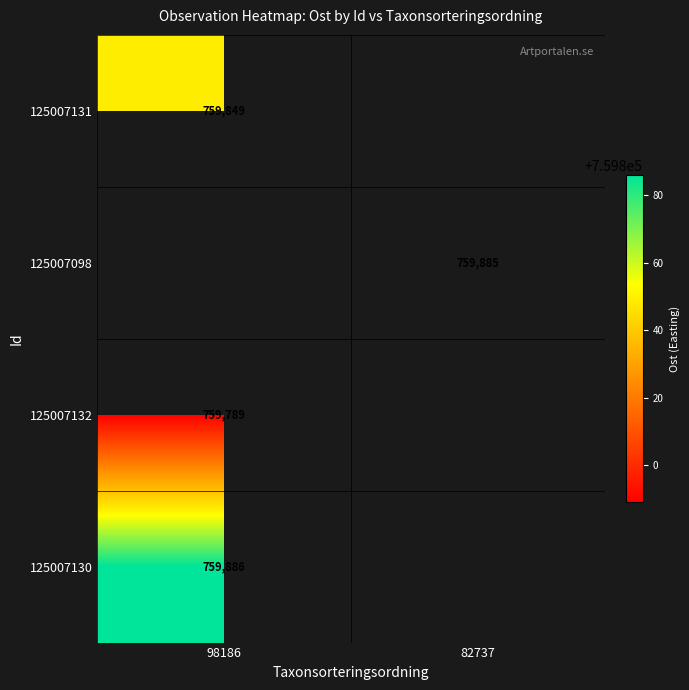

True or false: 125007130 has a value of 759886 at 98186.

True